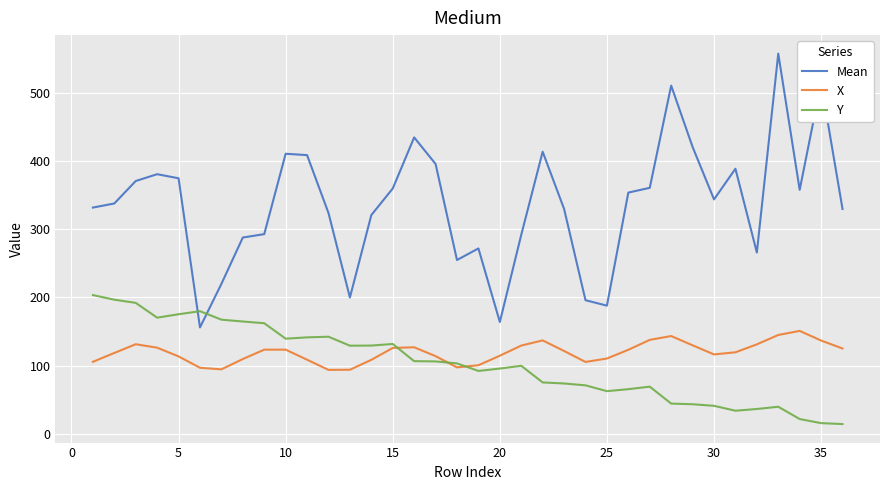

How many times do Mean and Y cross each other?

2